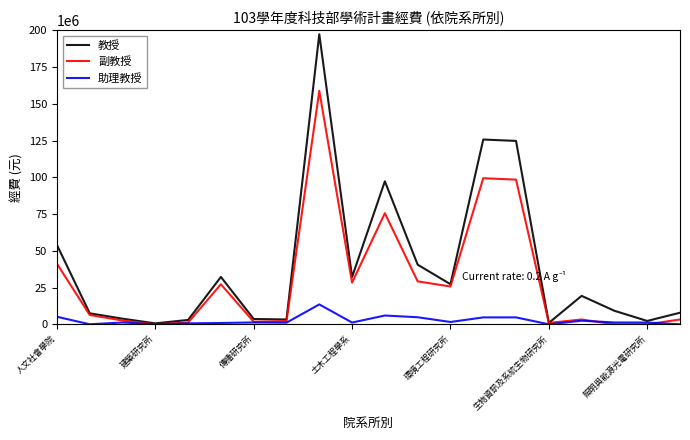

What are all the series names shown in the legend?

教授, 副教授, 助理教授